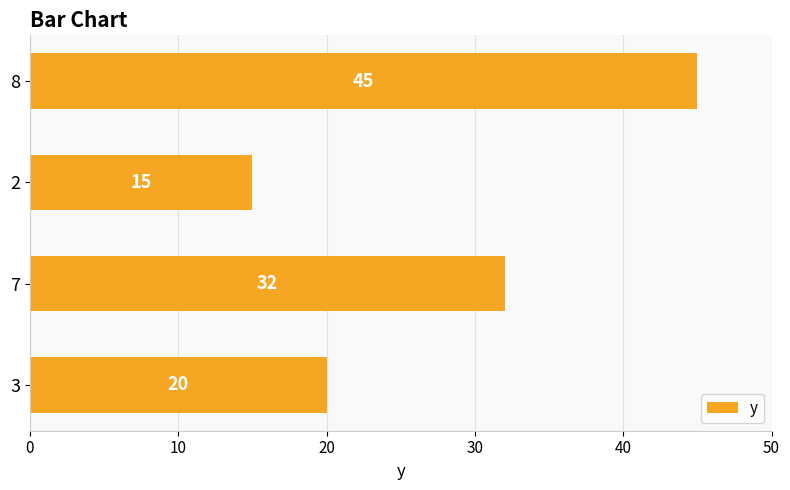

How many values are below 32?

2